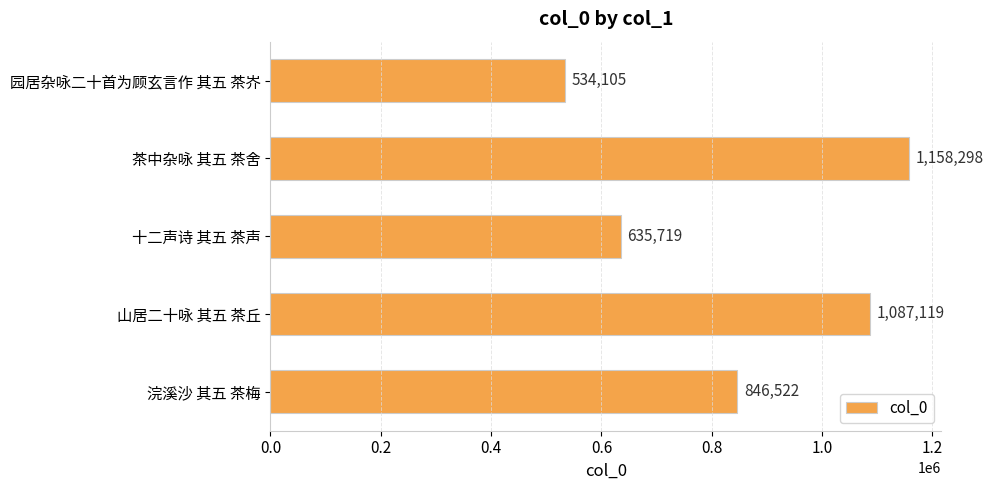

What position from the top is 十二声诗 其五 茶声?

3